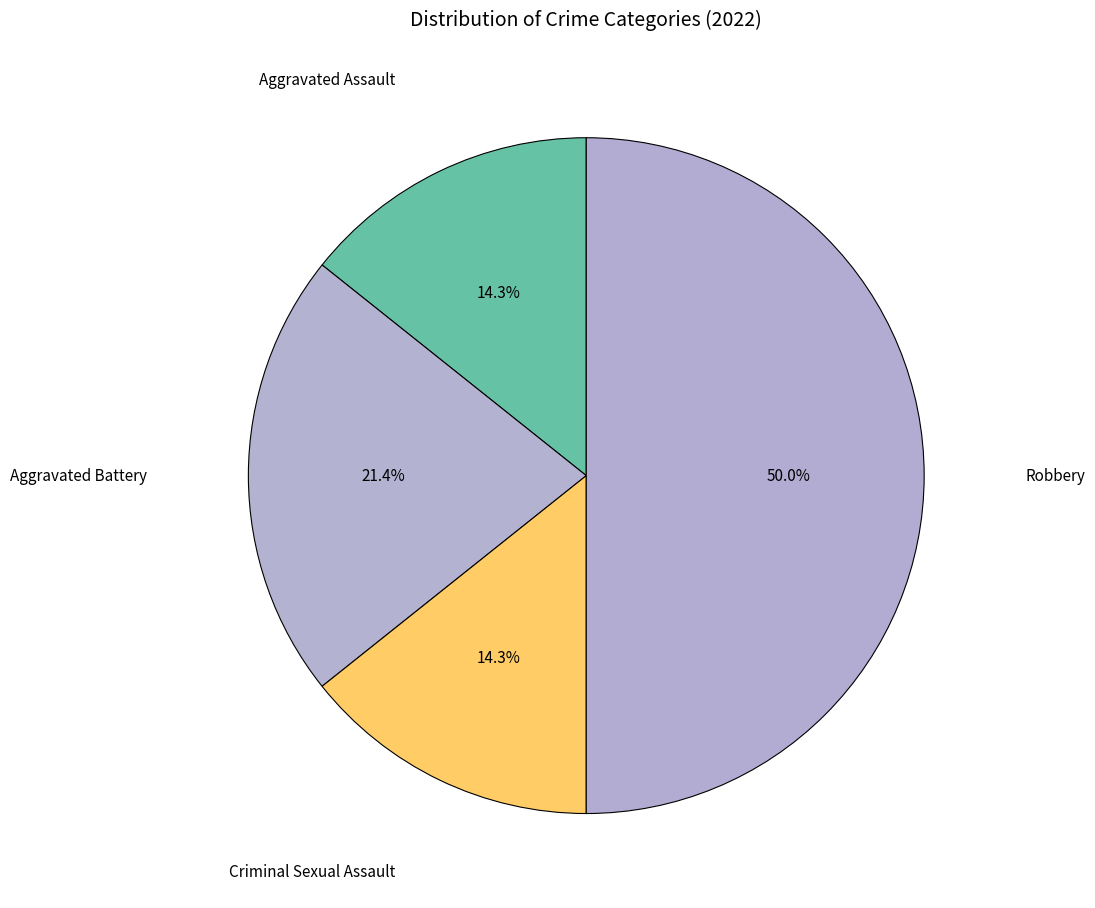

To the nearest percent, what percentage of the pie is Criminal Sexual Assault?

14%